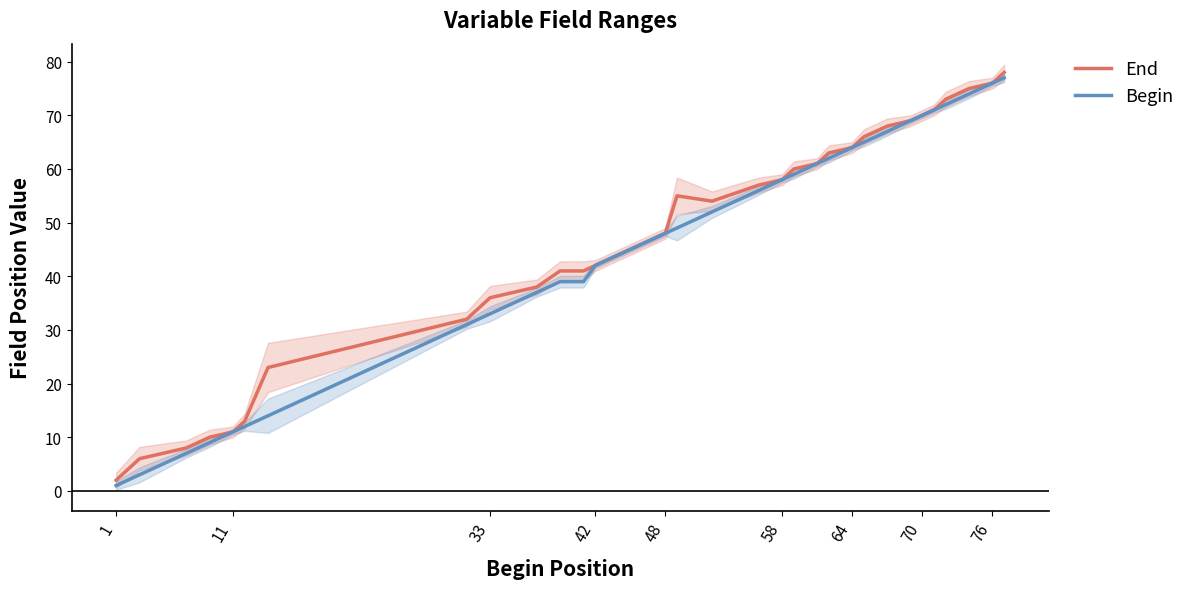

Is it true that End equals 39 at 64?

False